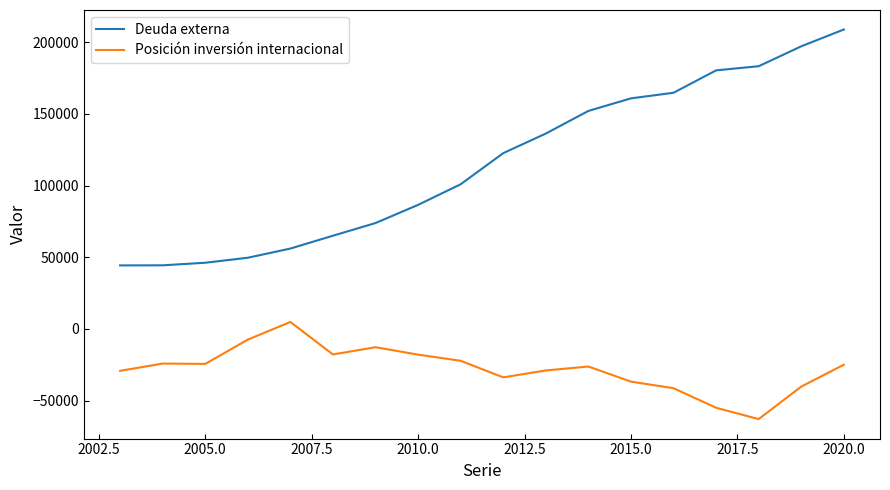

What is the lowest value of the Deuda externa series?

44323.3